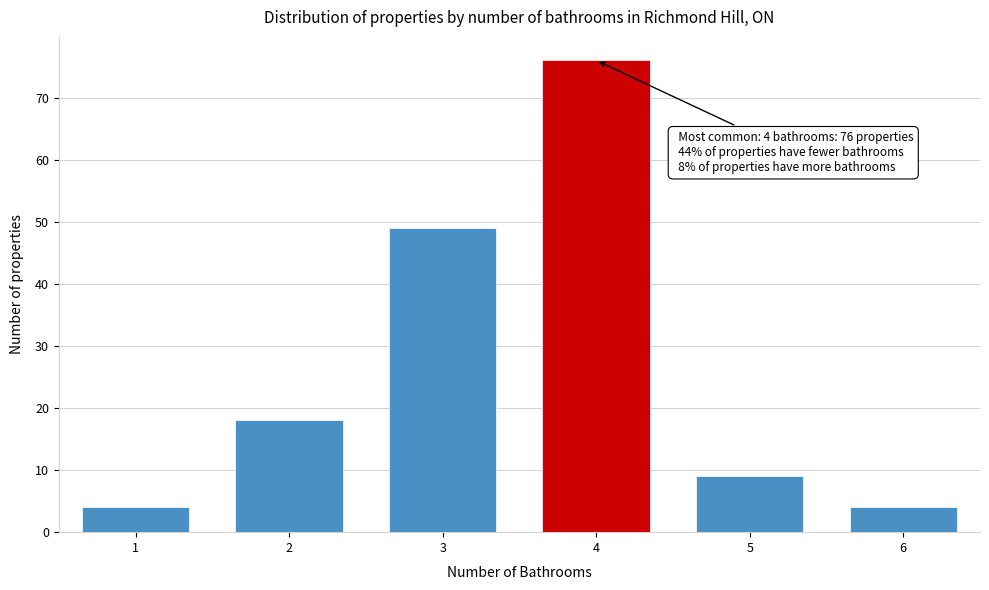

Reading left to right, extract all data points from this chart.

1=4	2=18	3=49	4=76	5=9	6=4